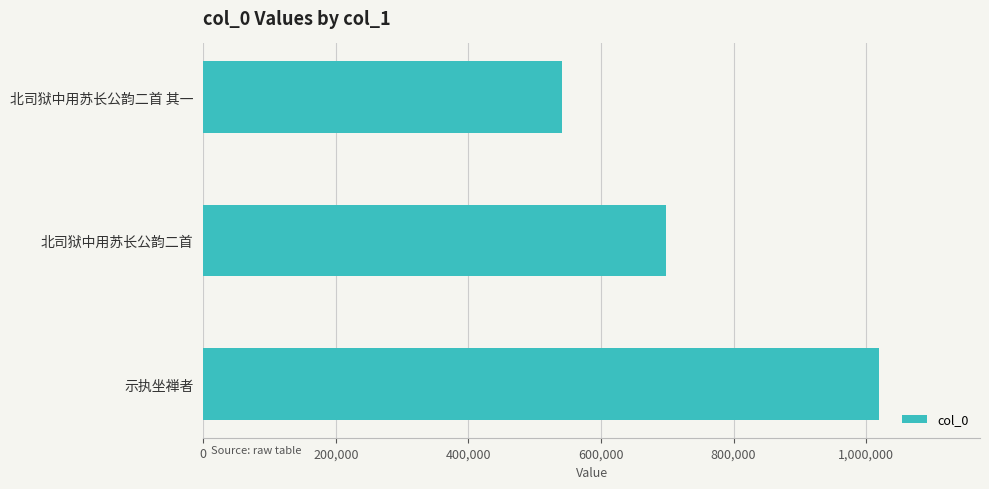

List the labels in order of value, smallest first.

北司狱中用苏长公韵二首 其一, 北司狱中用苏长公韵二首, 示执坐禅者